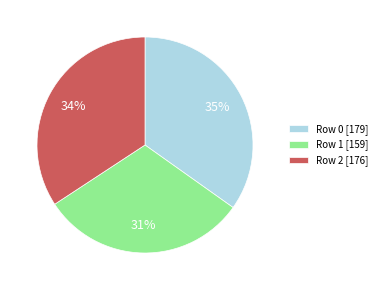

To the nearest percent, what is the combined percentage of Row 1 and Row 2?

65%